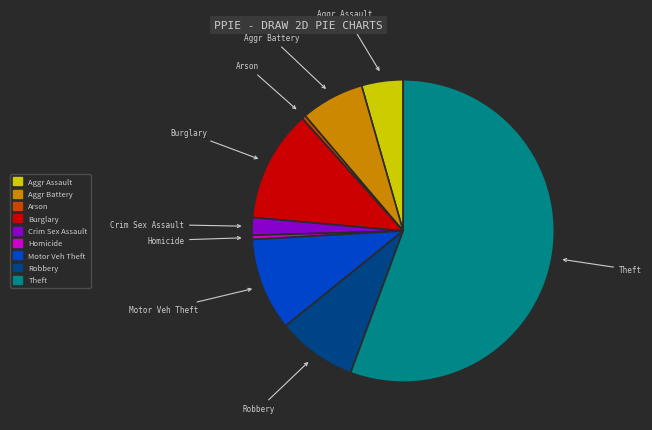

Which category accounts for the majority?

Theft